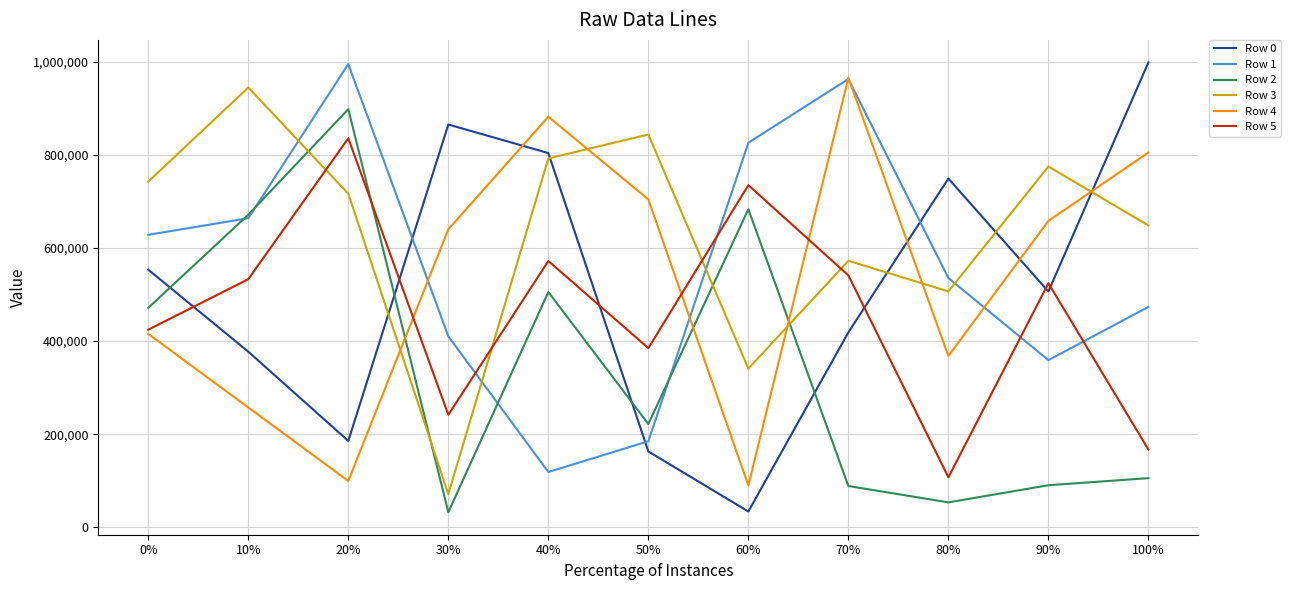

After their last crossing, which series has the higher values: Row 5 or Row 4?

Row 4